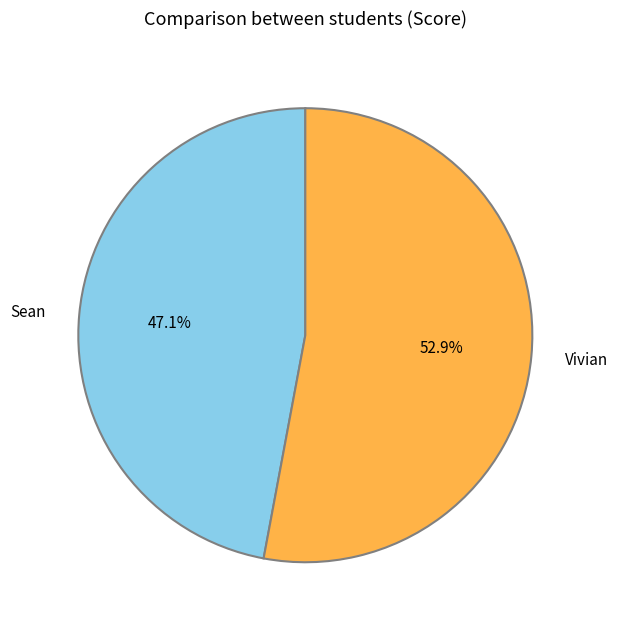

Which slice is the largest?

Vivian